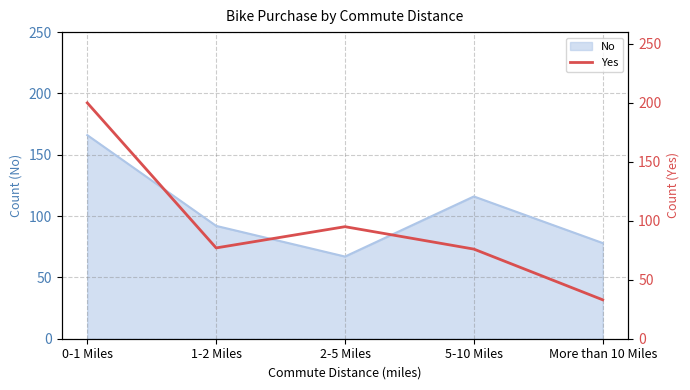

Read the value at More than 10 Miles.

33